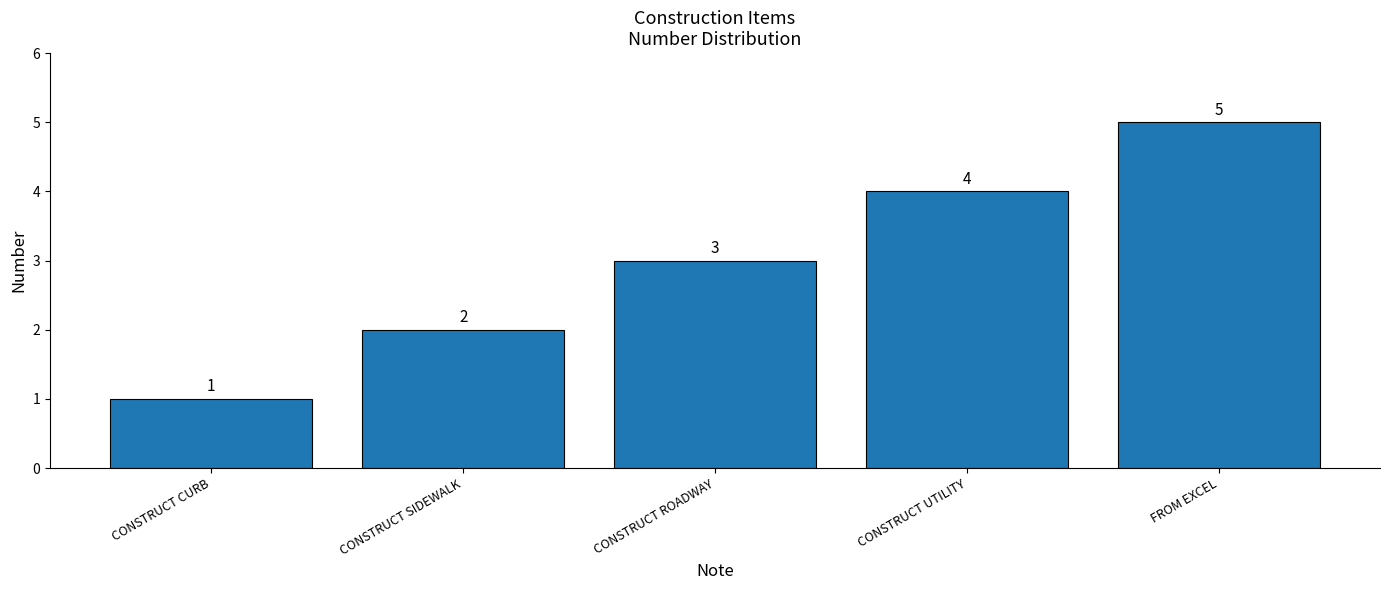

Approximately how many times larger is the value at CONSTRUCT SIDEWALK compared to FROM EXCEL?

0.4